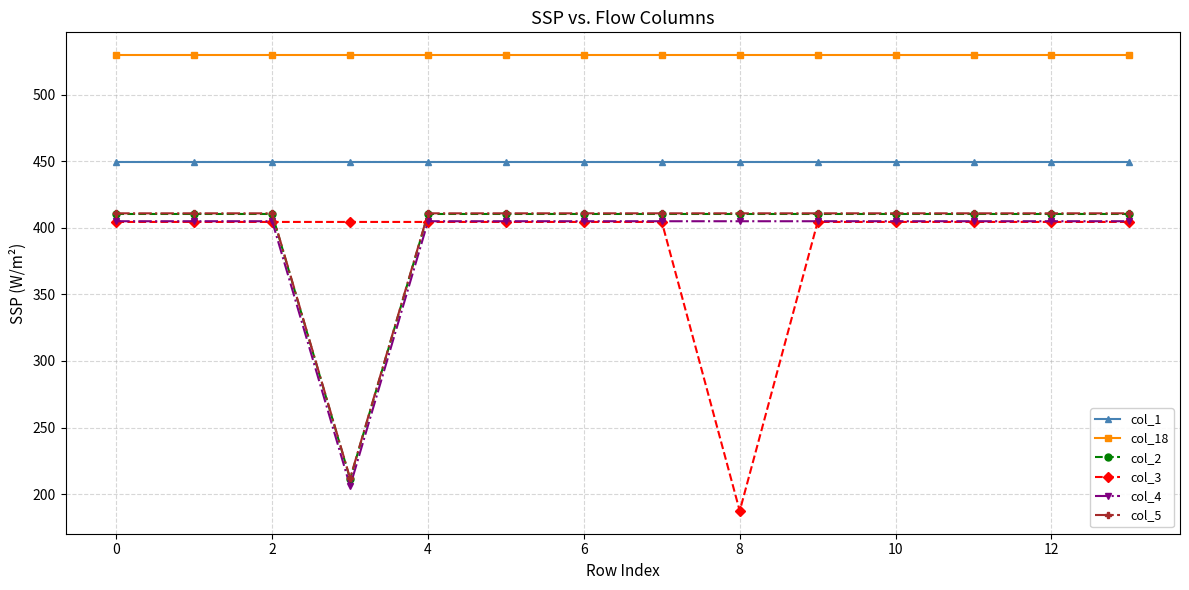

Which series has the largest total across all categories?

col_18